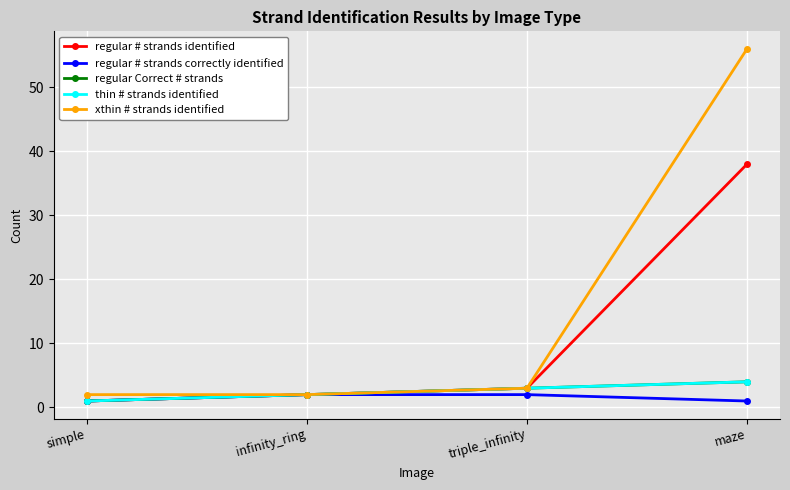

Is this an area chart (filled region under the line)?

No